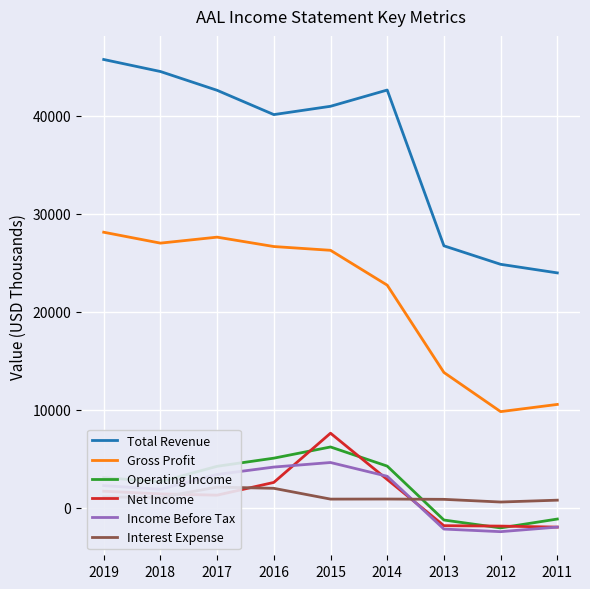

What are all the series names shown in the legend?

Total Revenue, Gross Profit, Operating Income, Net Income, Income Before Tax, Interest Expense